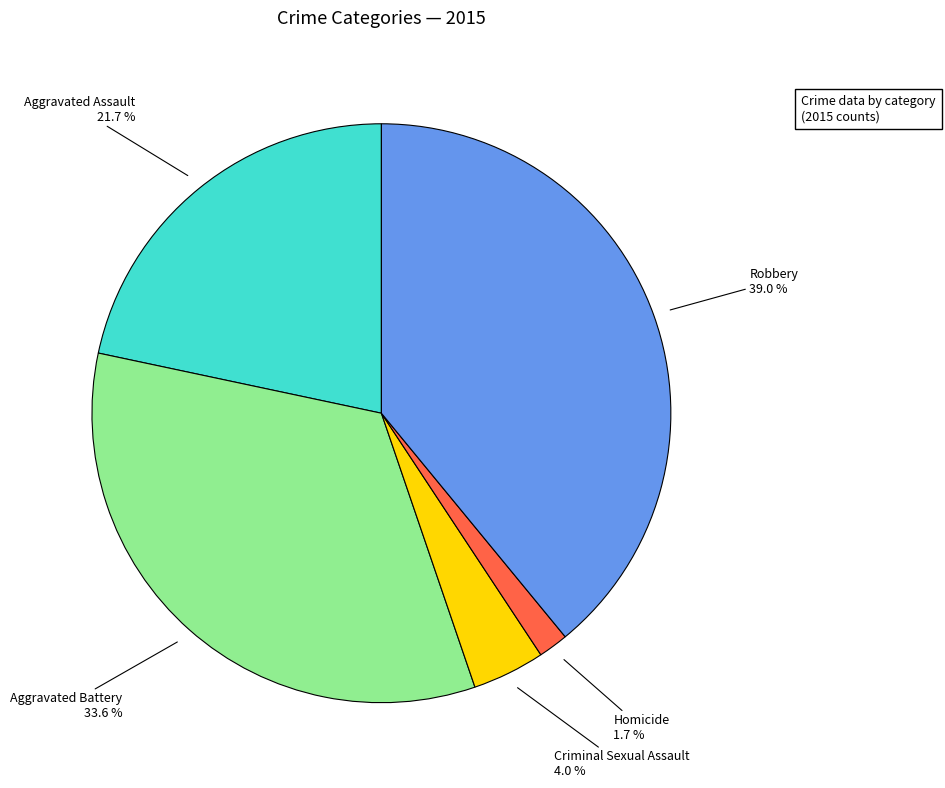

Does any single category account for the majority?

No